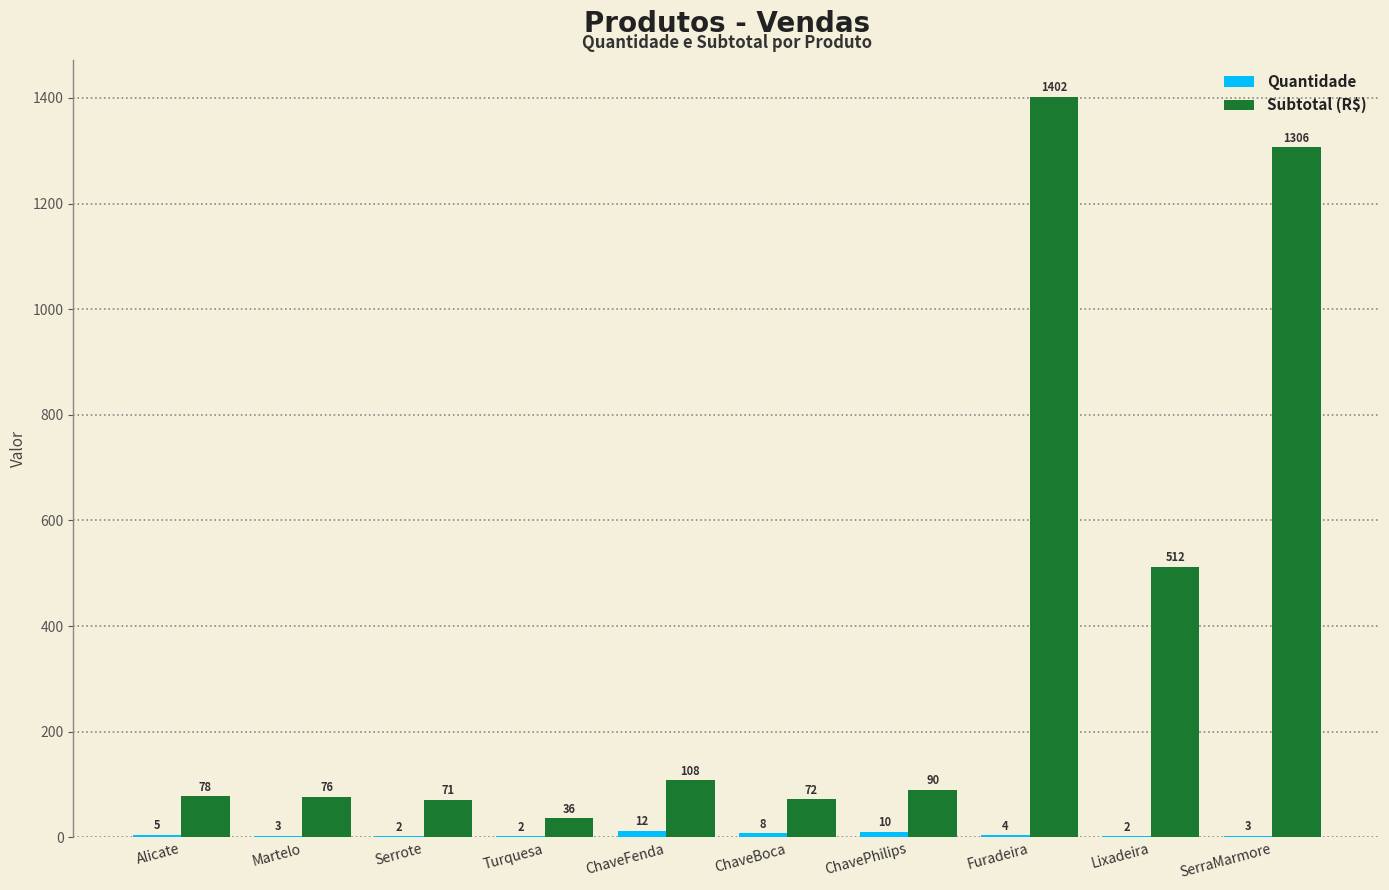

At which label is Subtotal (R$) closest to 719?

Lixadeira